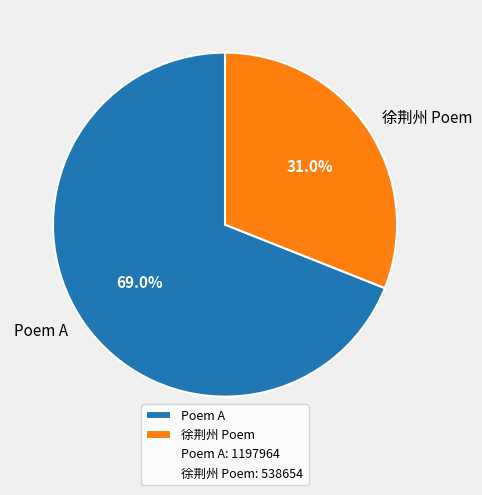

Which slice is the smallest?

徐荆州 Poem